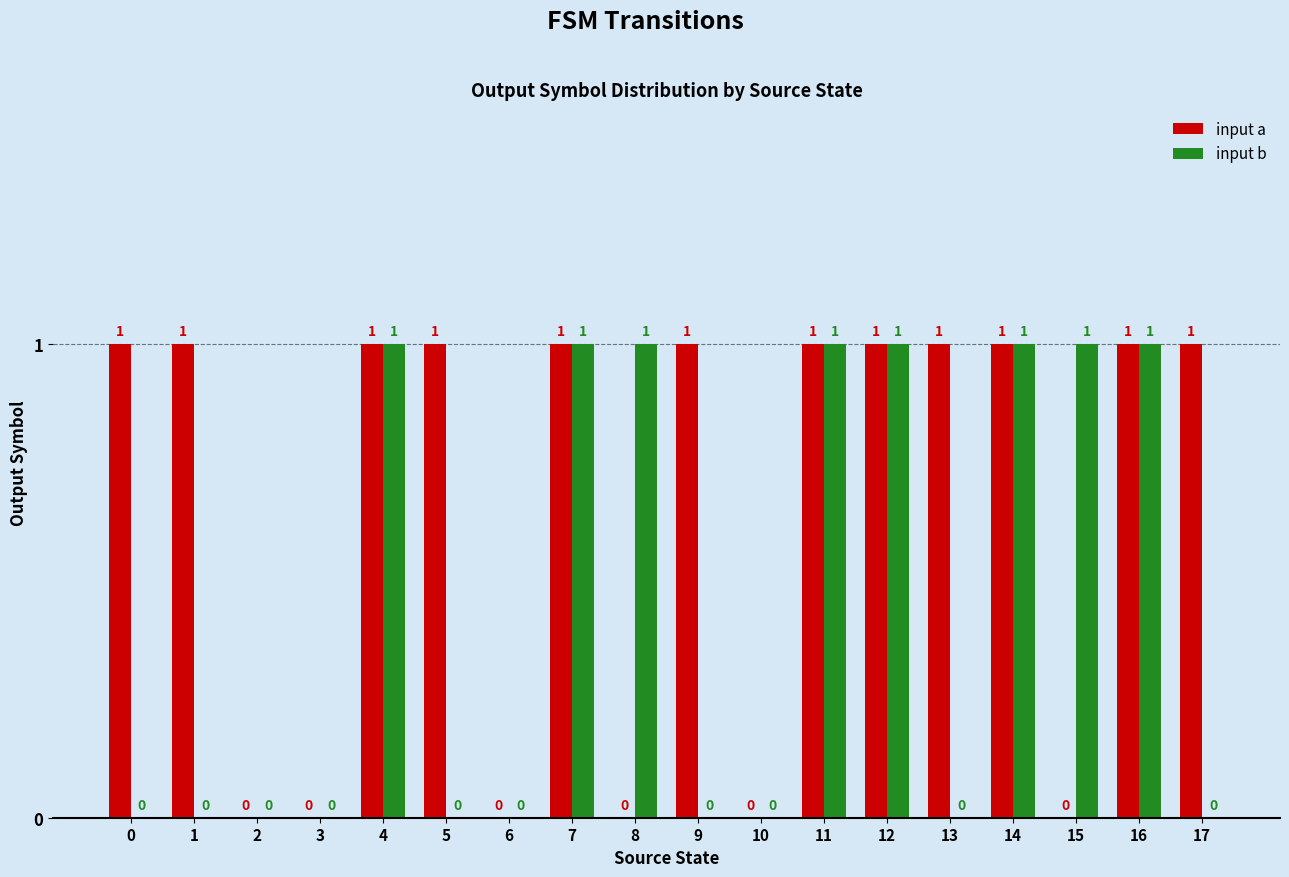

Does the chart contain stacked bars?

No